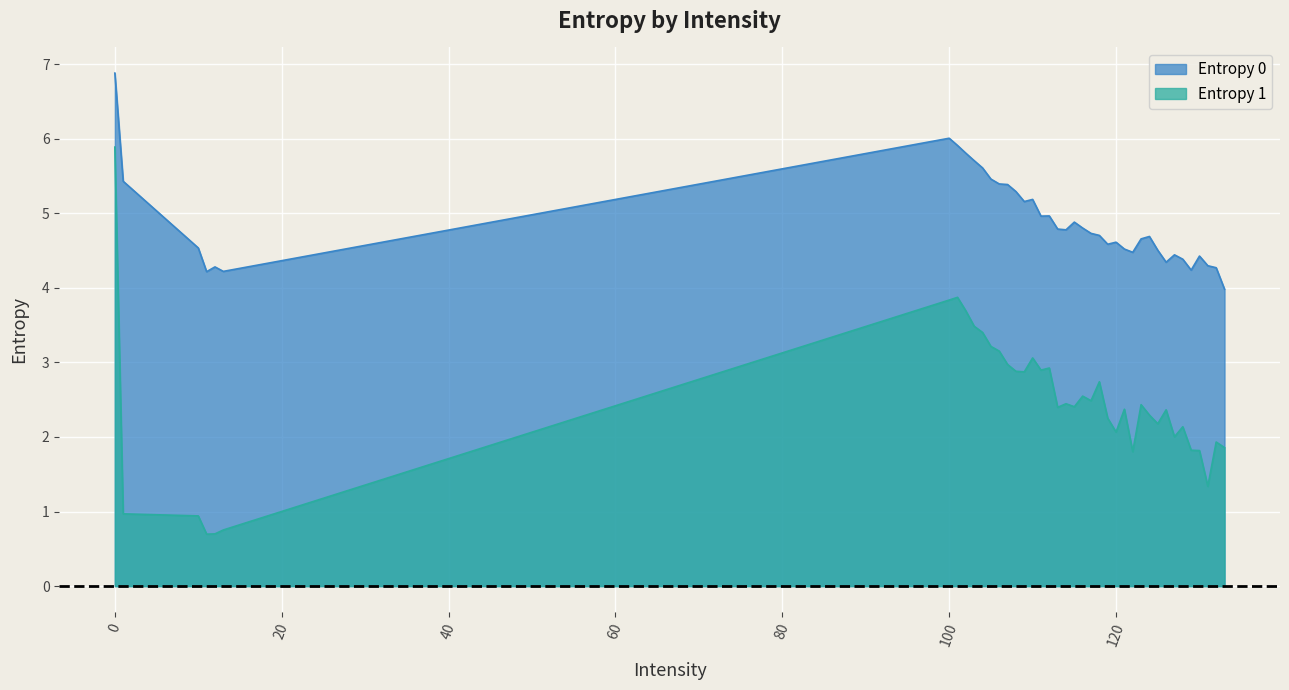

The Entropy 1 series shows 2.7 at 118. True or false?

True